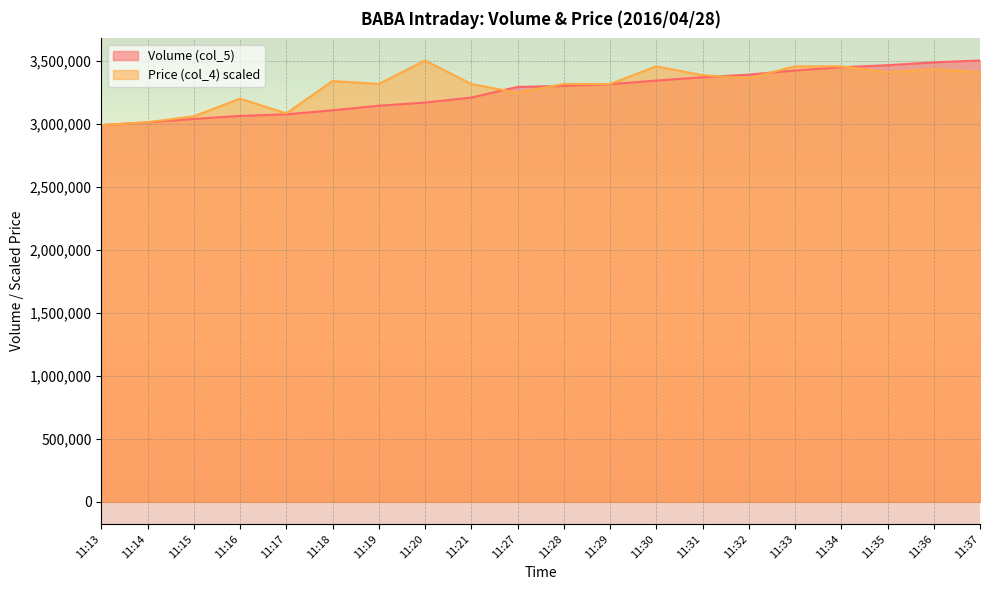

What is the value of the Price (col_4) point at the 4th from the left?

3200056.6